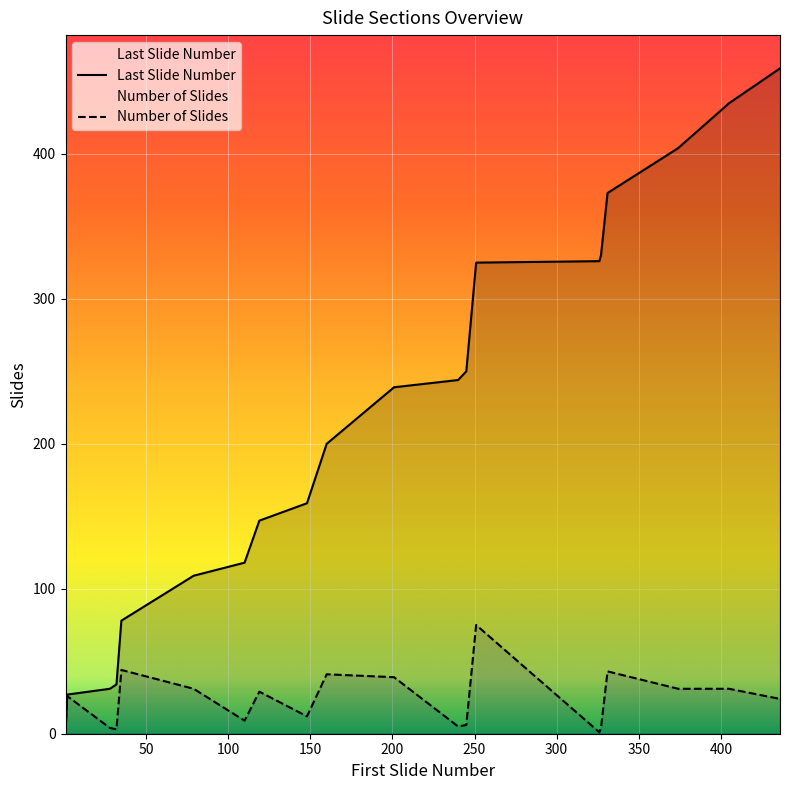

How many lines are shown in the chart?

2